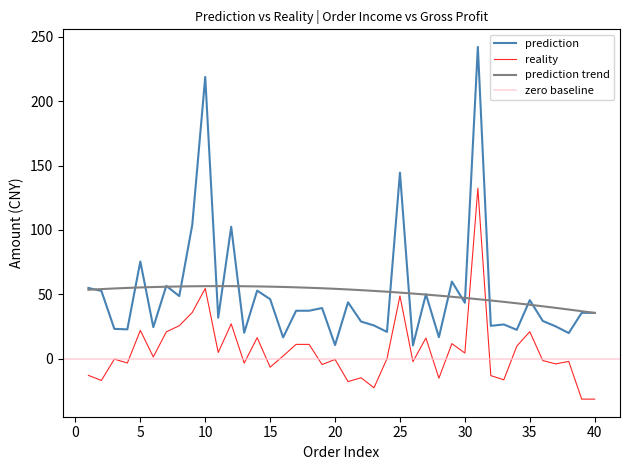

True or false: reality and prediction cross at least once.

False